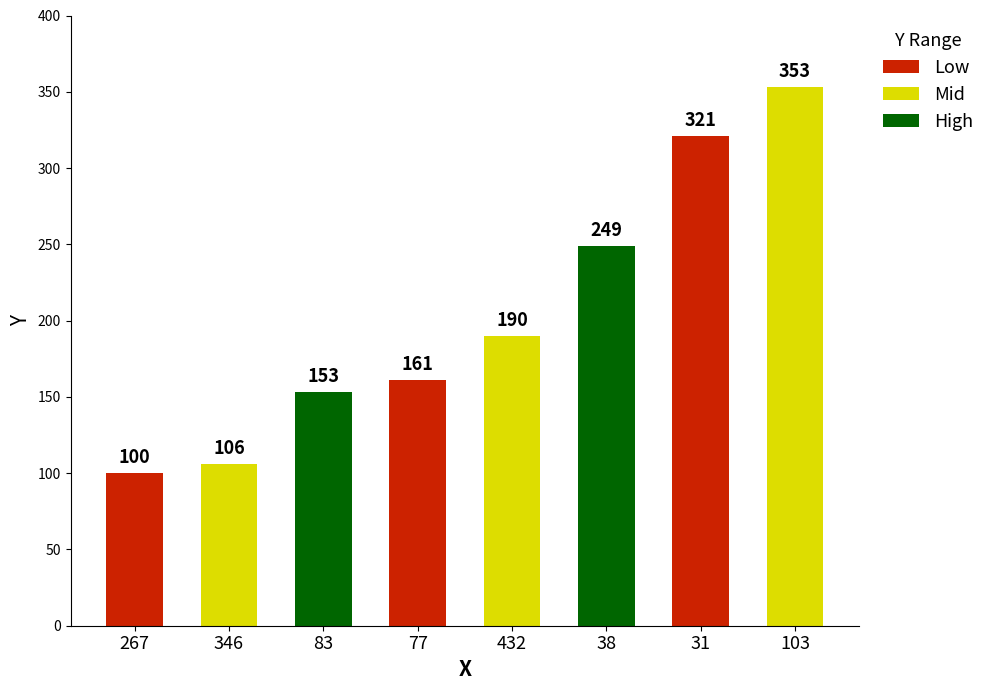

Which label corresponds to the largest value in the chart?

103